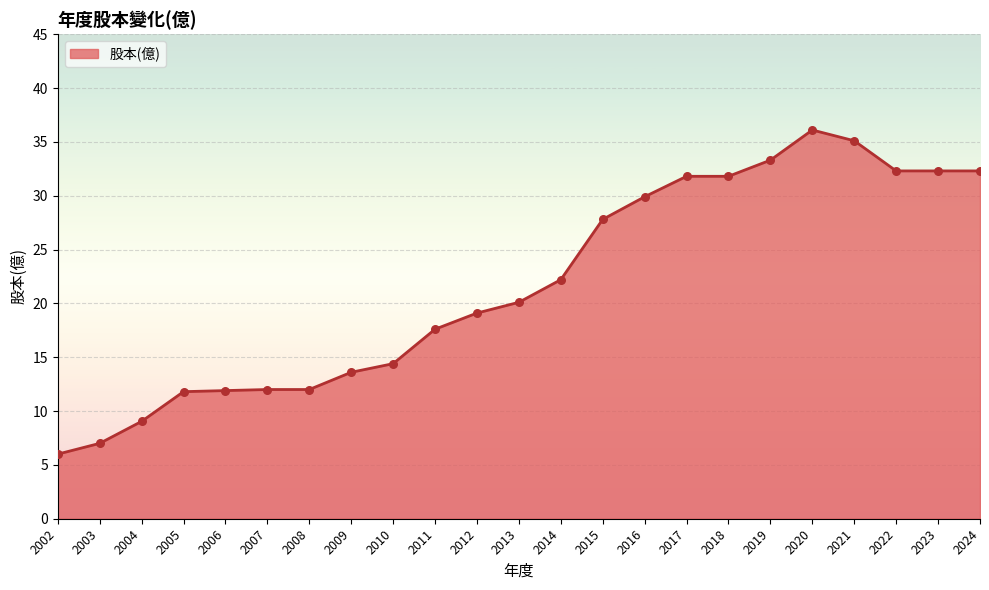

What is the ratio of the value at 2007 to the value at 2006?

1.0